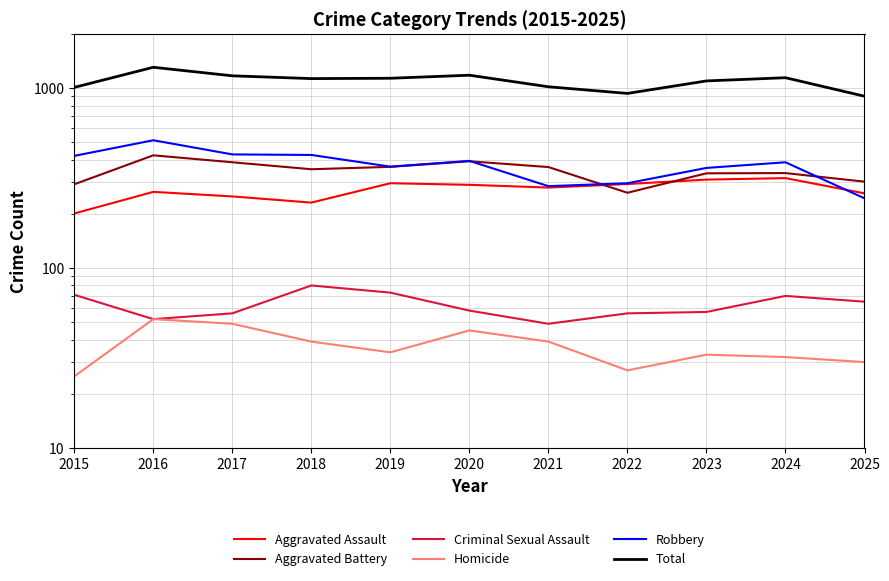

True or false: Aggravated Assault has a value of 184 at 2022.

False